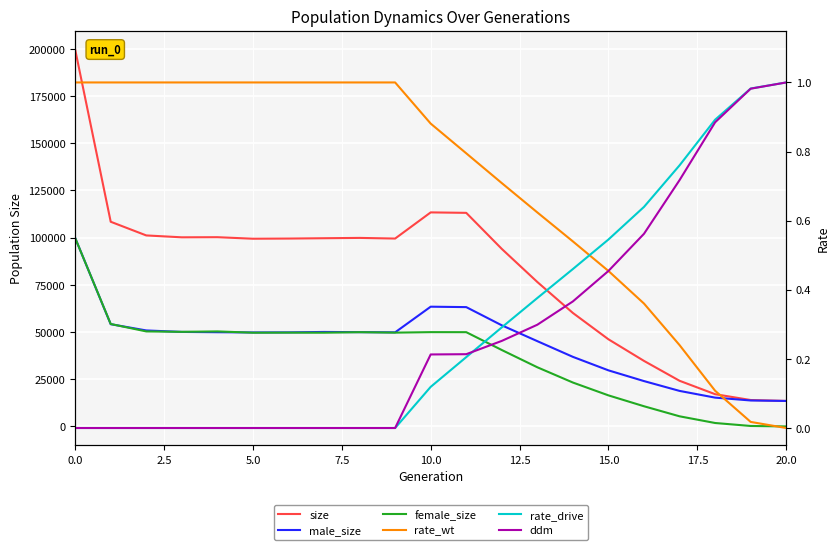

Between 2.5 and 12.5, which is larger?

2.5